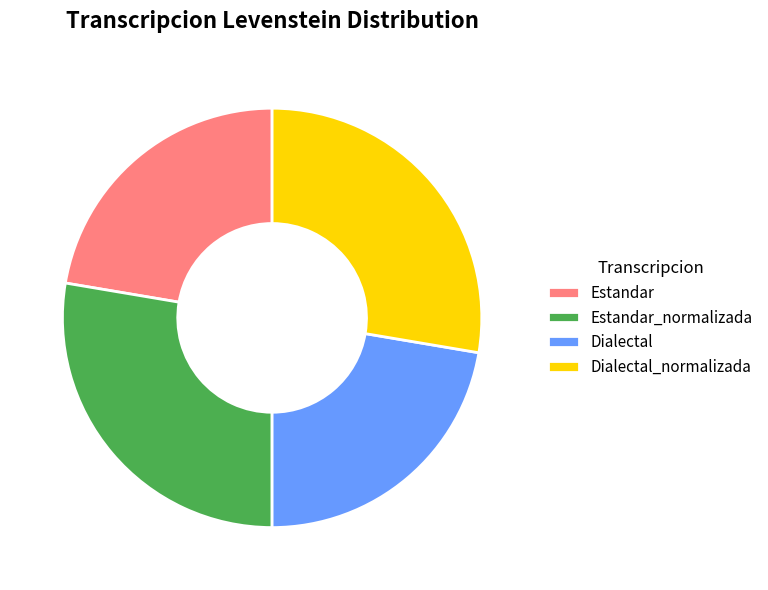

How many slices are in this pie chart?

4